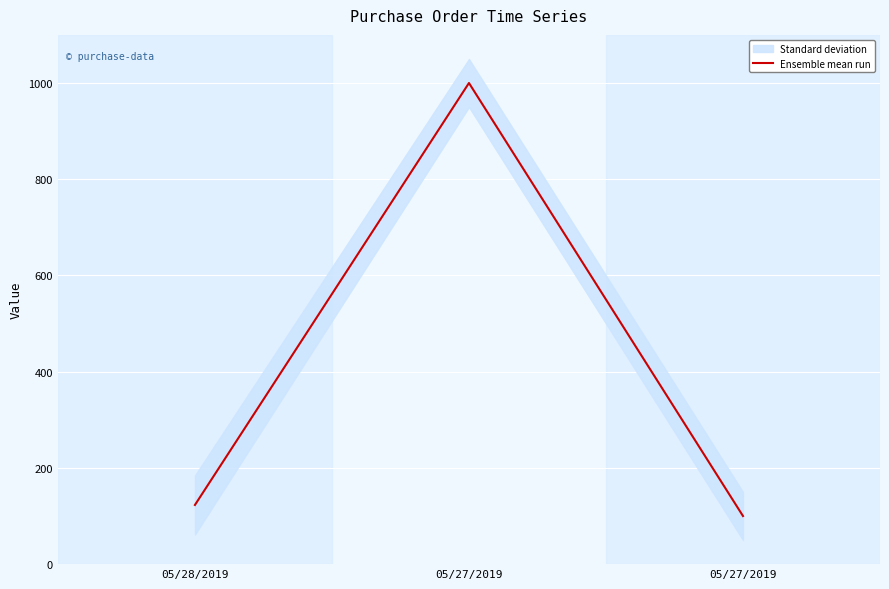

What is the minimum value shown in the chart?

100